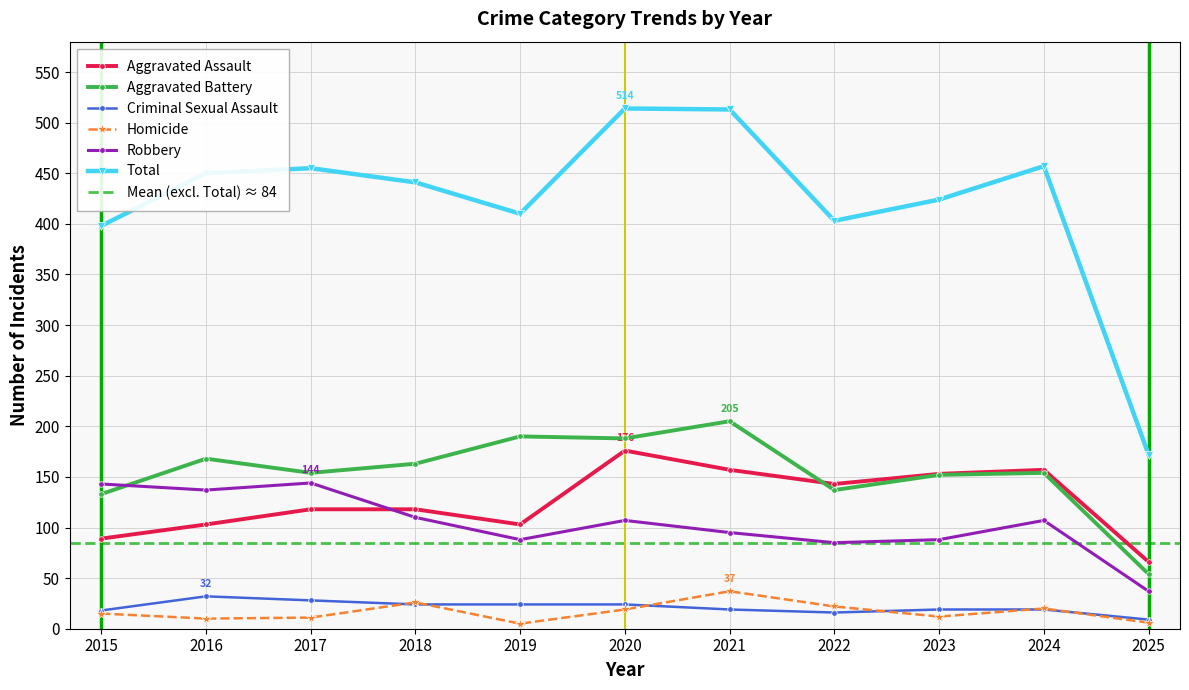

Reading left to right, list all the values displayed in this chart.

Aggravated Assault: 89	103	118	118	103	176	157	143	153	157	66
Aggravated Battery: 133	168	154	163	190	188	205	137	152	154	54
Criminal Sexual Assault: 18	32	28	24	24	24	19	16	19	19	9
Homicide: 15	10	11	26	5	19	37	22	12	20	6
Robbery: 143	137	144	110	88	107	95	85	88	107	37
Total: 398	450	455	441	410	514	513	403	424	457	172